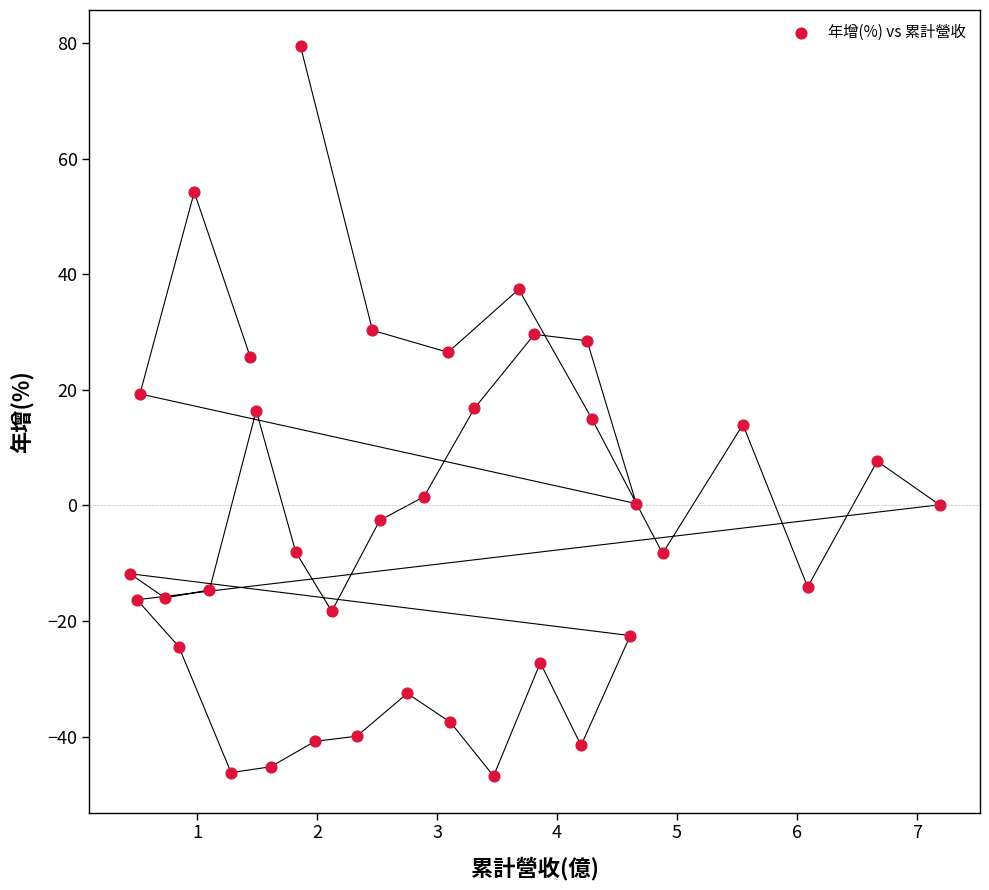

What is the range of X values (max minus min)?

6.8